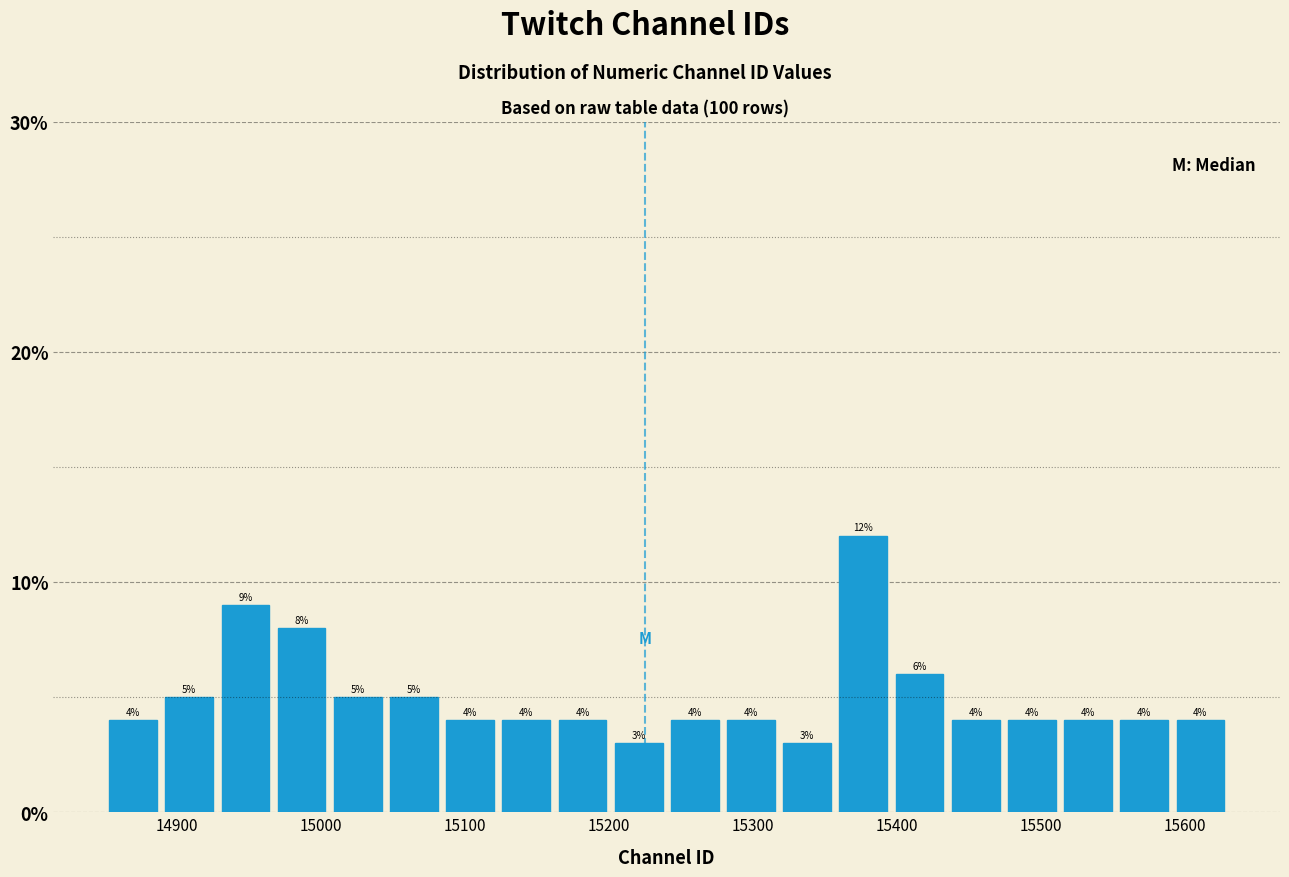

Read against the x-axis, roughly where is the centre of the tallest bar?

15380